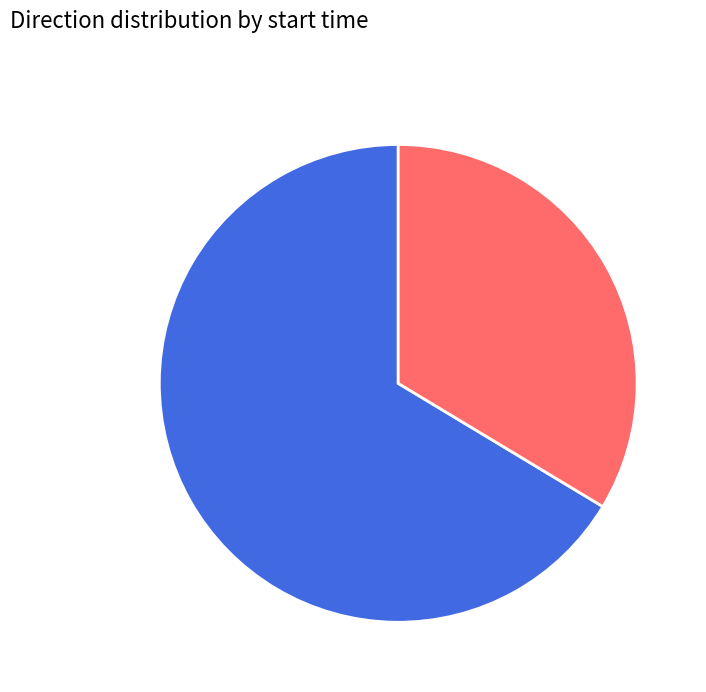

Is it true that 1 is 34% of the pie?

True